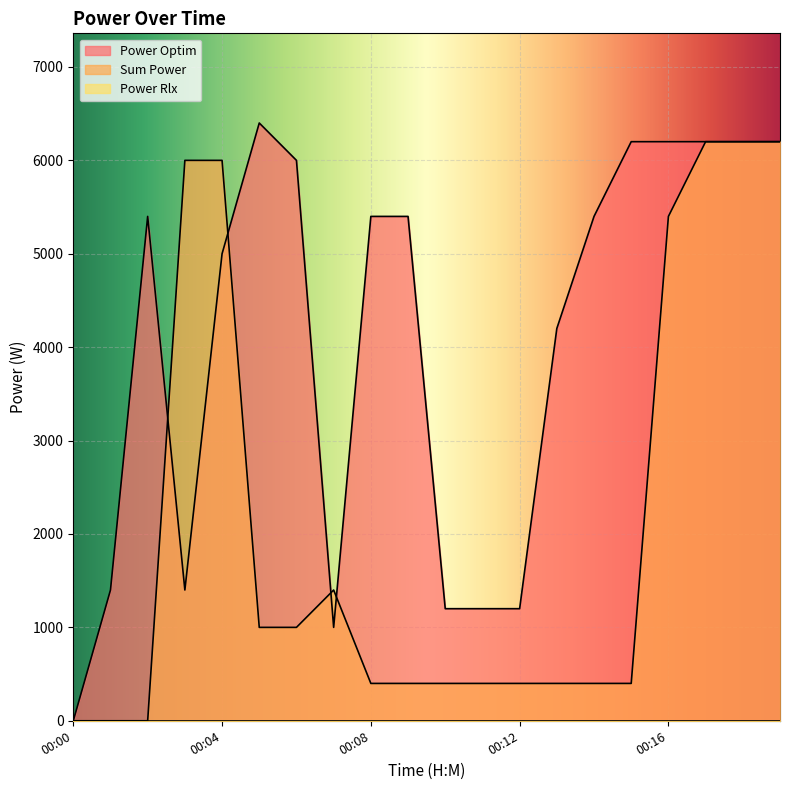

At which category is the sum across all series the highest?

00:17